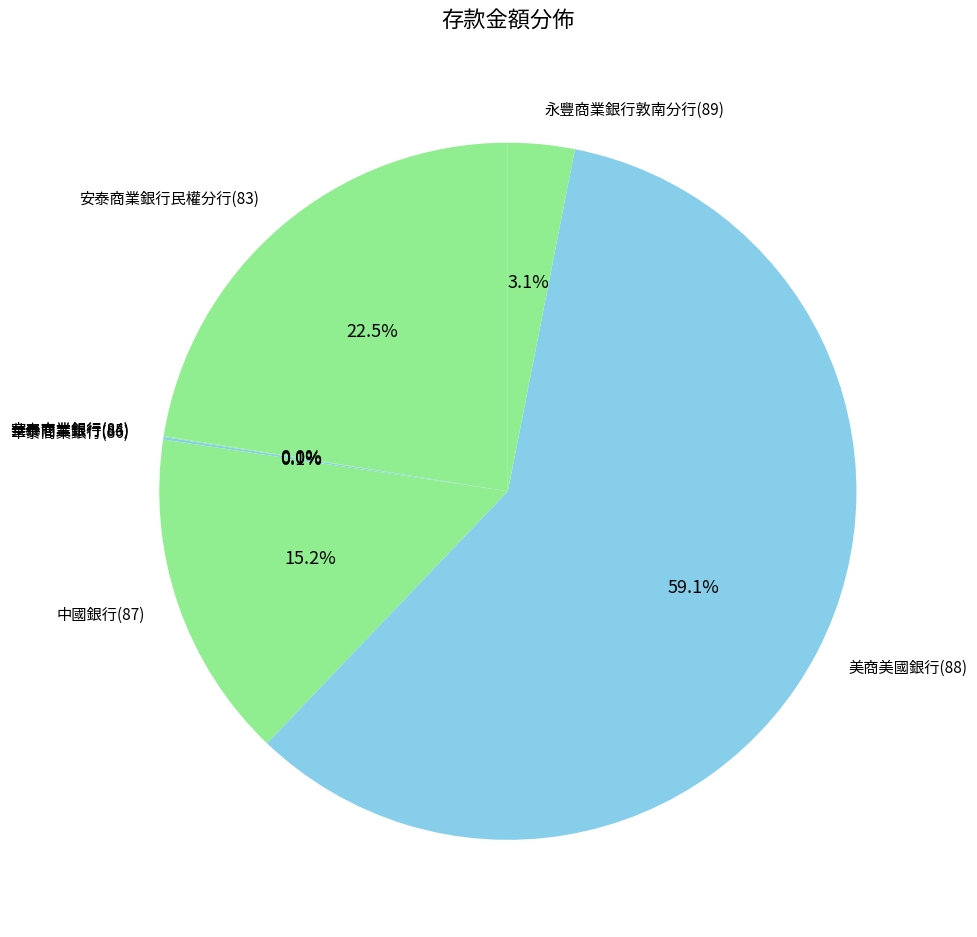

Which slice is the largest?

美商美國銀行(88)